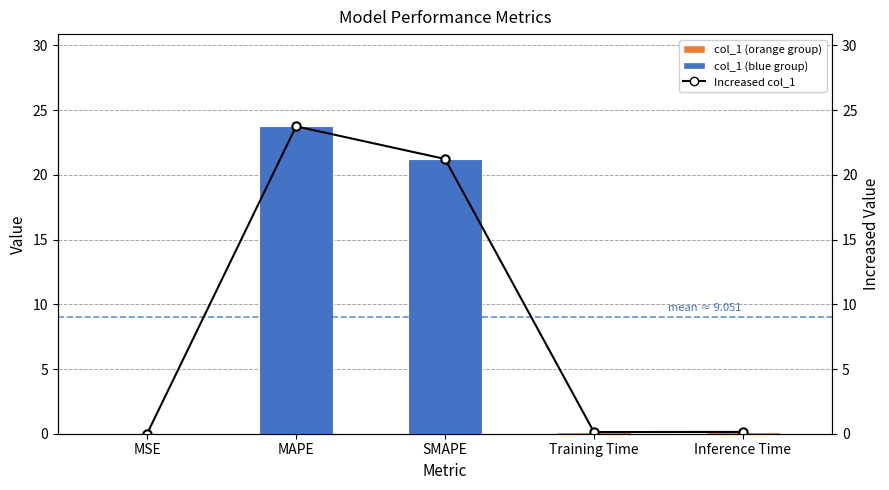

Rank the series by their maximum value, from lowest to highest.

col_1, Increased col_1